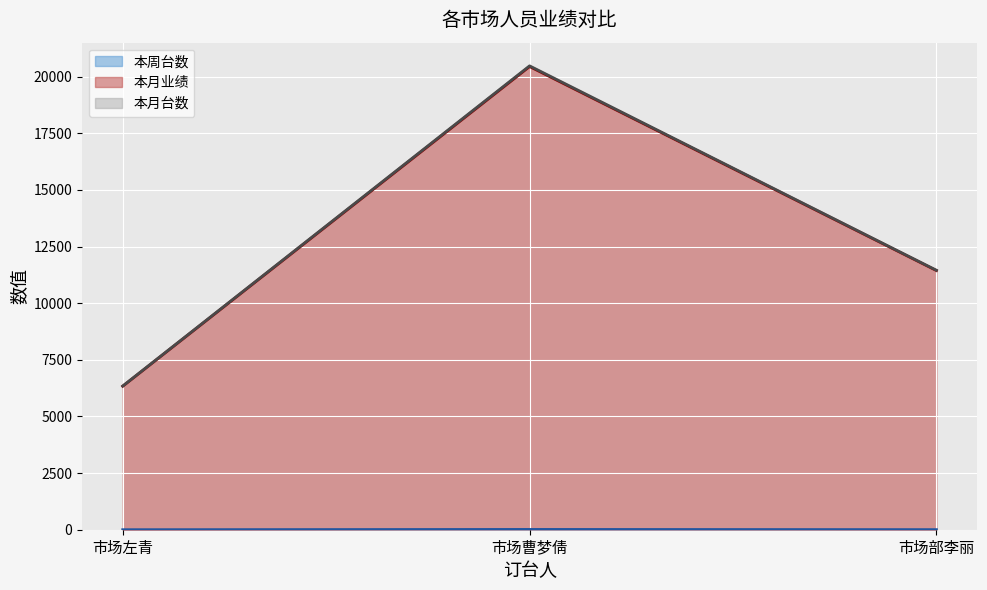

What is the sum of all 本月台数 values?

38280